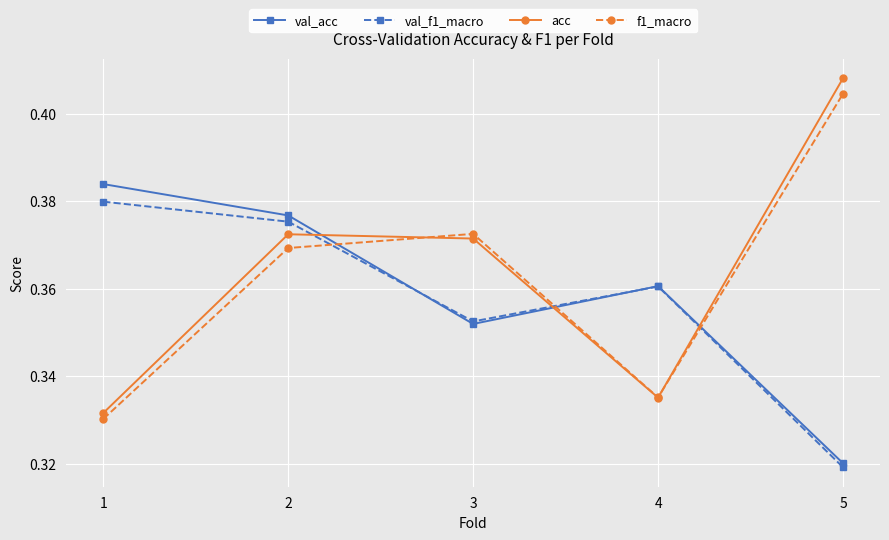

What is the sum of all val_acc values?

1.8